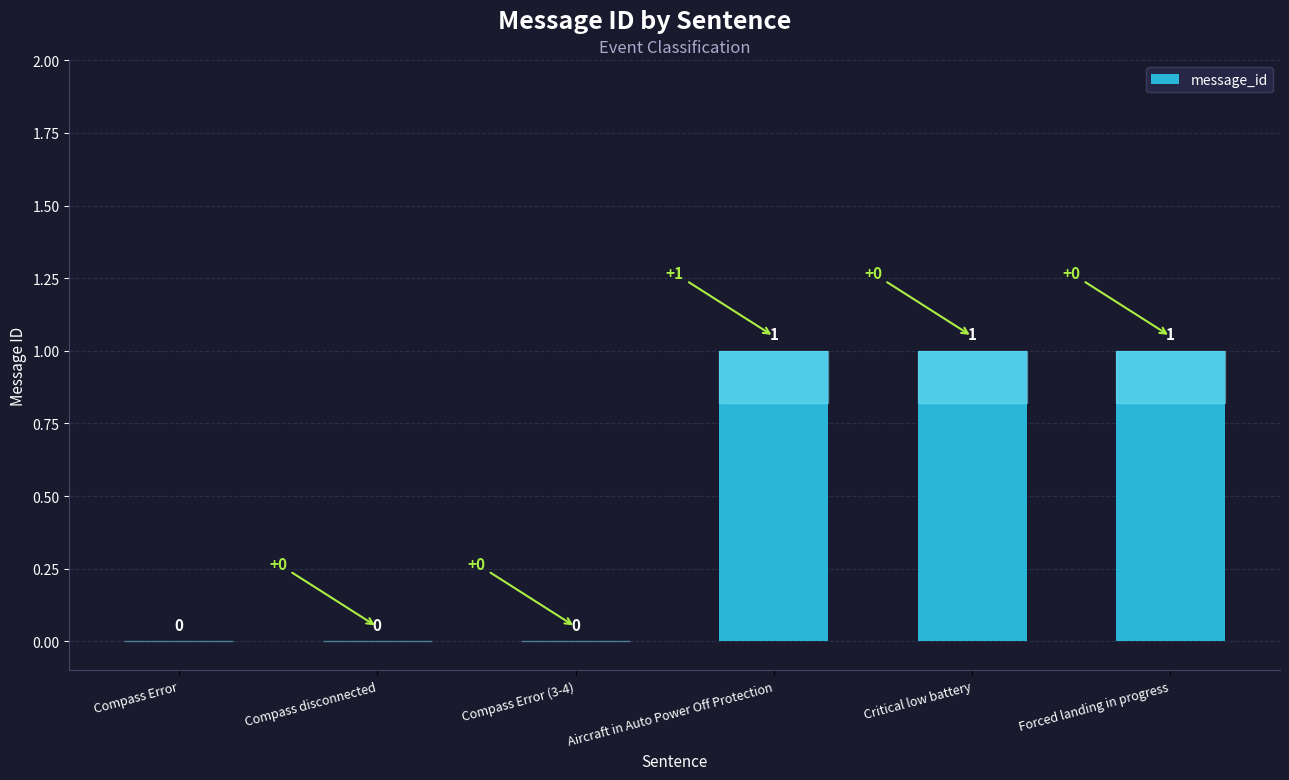

How many values are between 0 and 1?

6